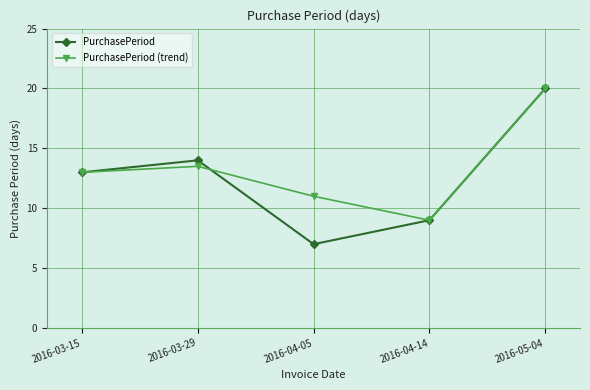

Where is the first local maximum for PurchasePeriod?

2016-03-29